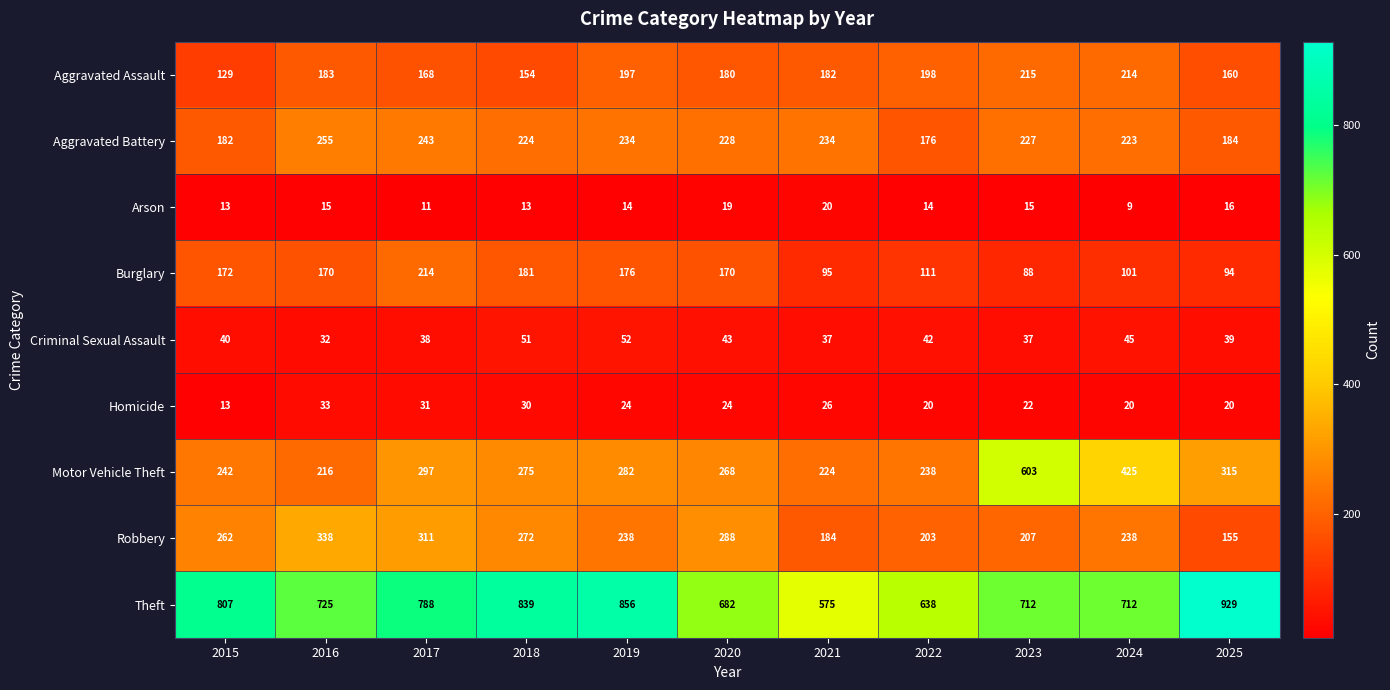

What is the difference between the Criminal Sexual Assault values at 2019 and 2024?

7